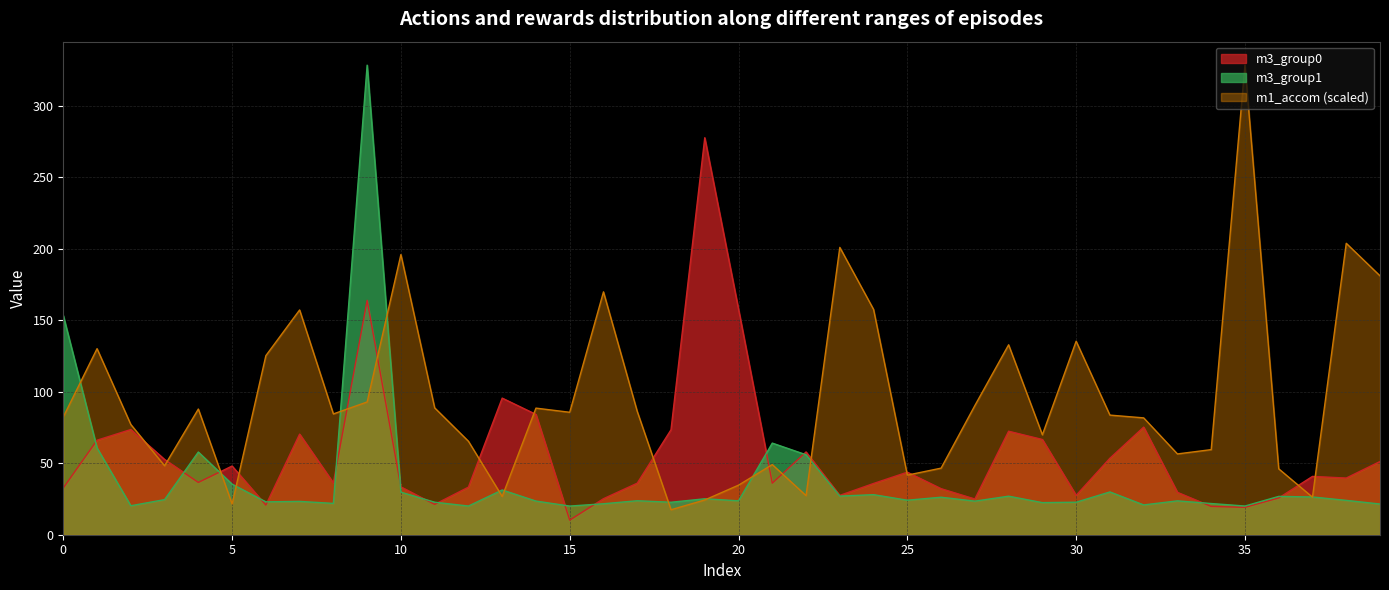

Between 32 and 21, which is larger?

32